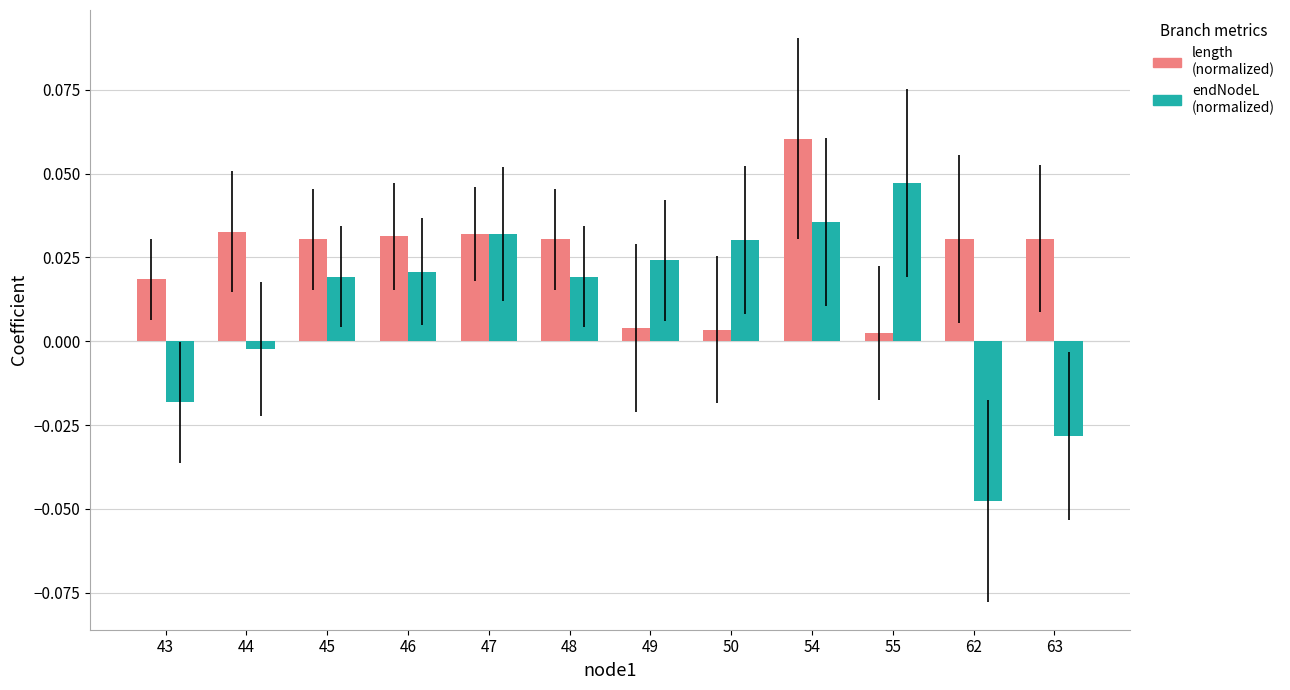

Which category has the highest value across all series?

54